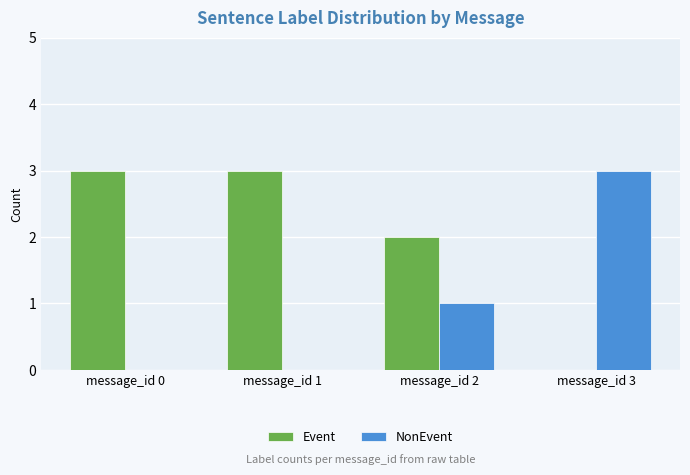

Reading right to left, extract all data points from this chart.

Event: 0	2	3	3
NonEvent: 3	1	0	0